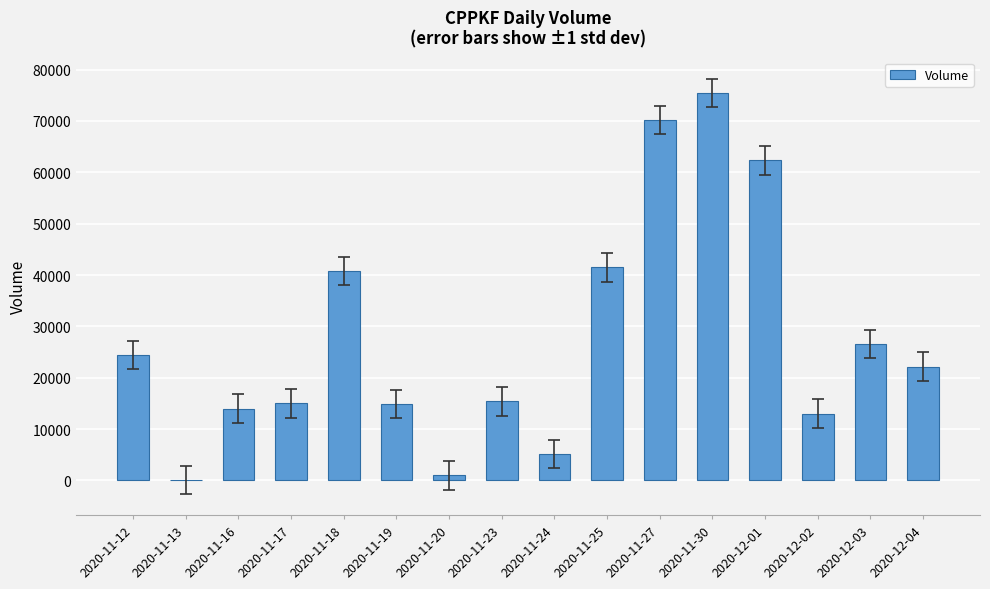

What is the change in value from 2020-11-12 to 2020-11-25?

+17041